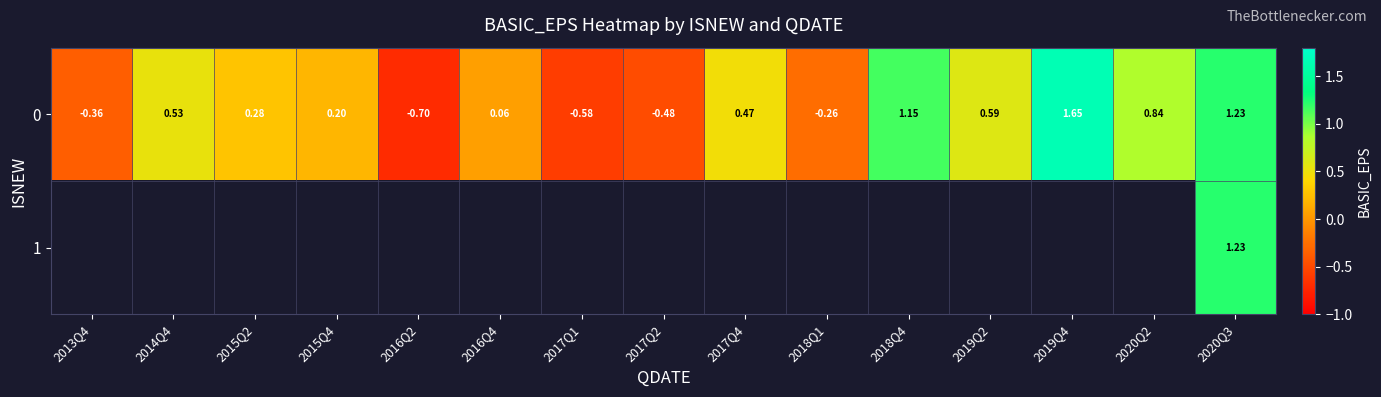

Between 2013Q4 and 2018Q1, which is larger?

2018Q1